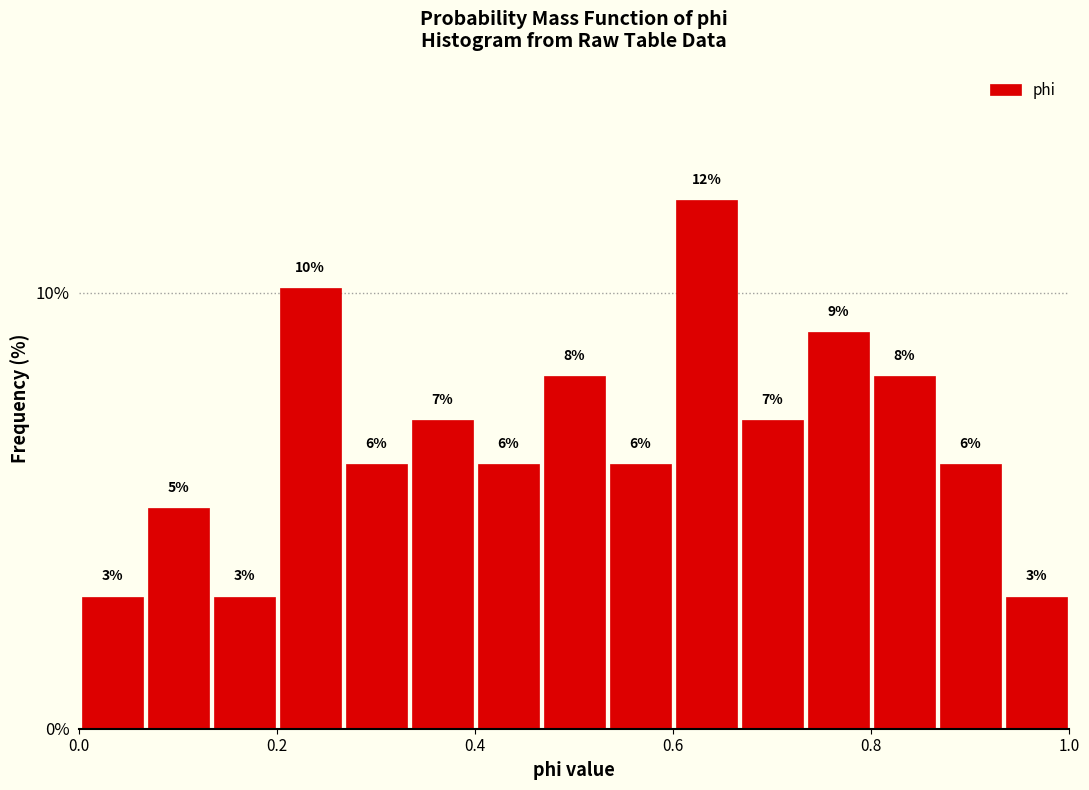

Read against the x-axis, roughly where is the centre of the tallest bar?

0.64